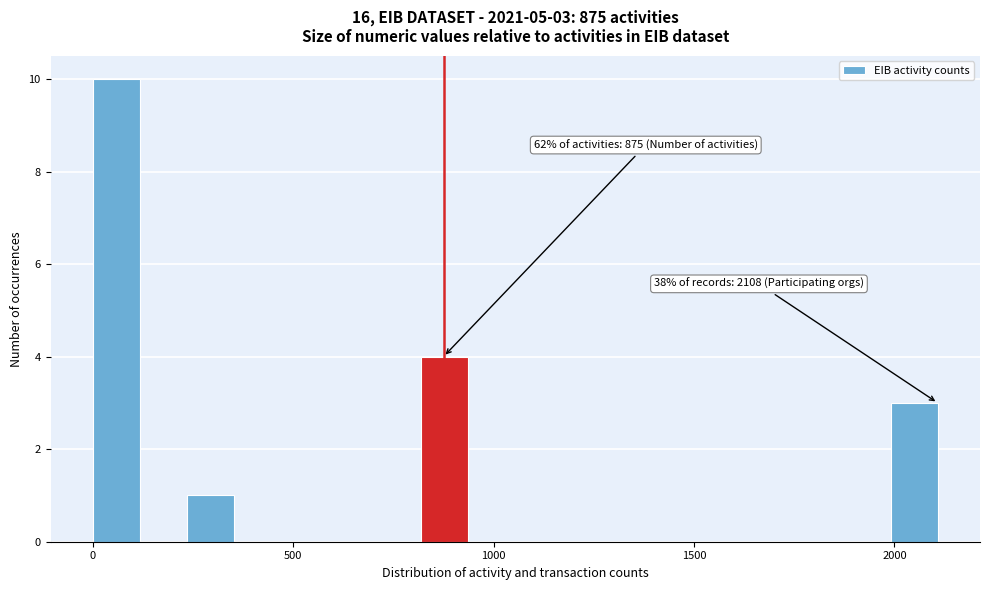

Around what value on the x-axis is the tallest bar? Give the approximate position of its centre, as read against the axis.

50